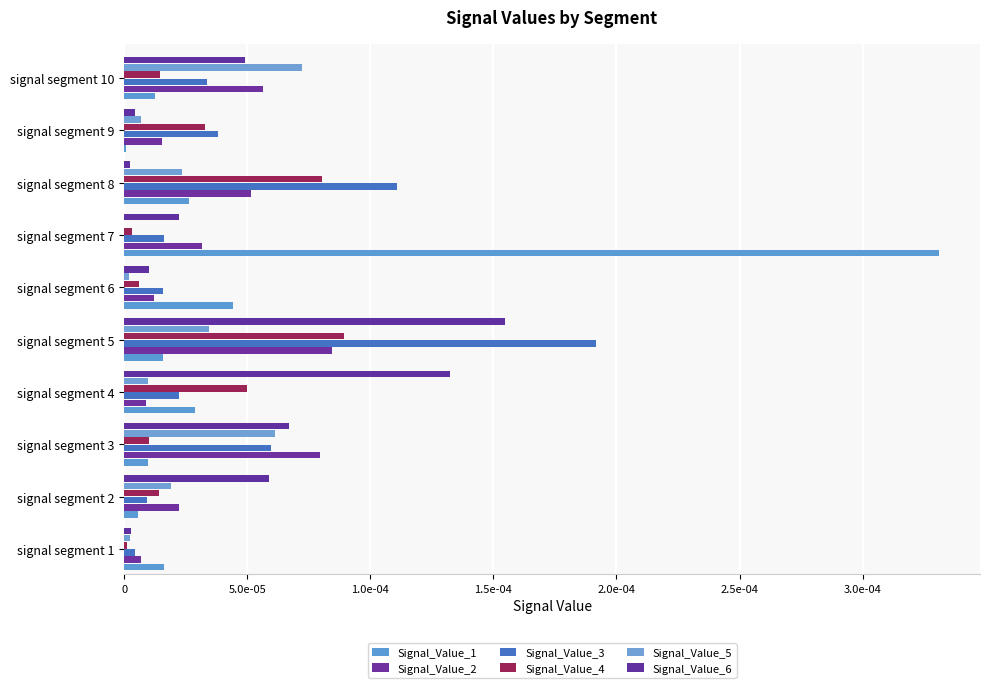

Which series has the largest range (max minus min)?

Signal_Value_1